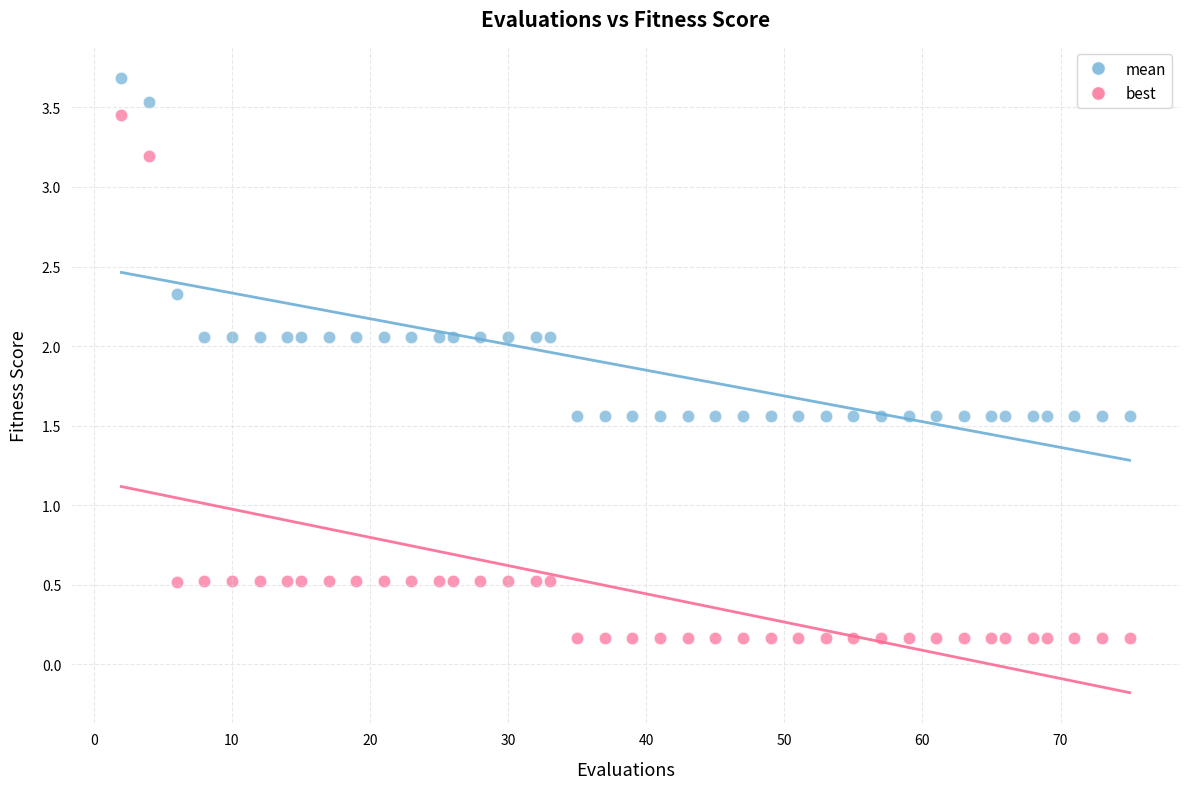

Across all data points, what is the range of X values (max minus min)?

73.0